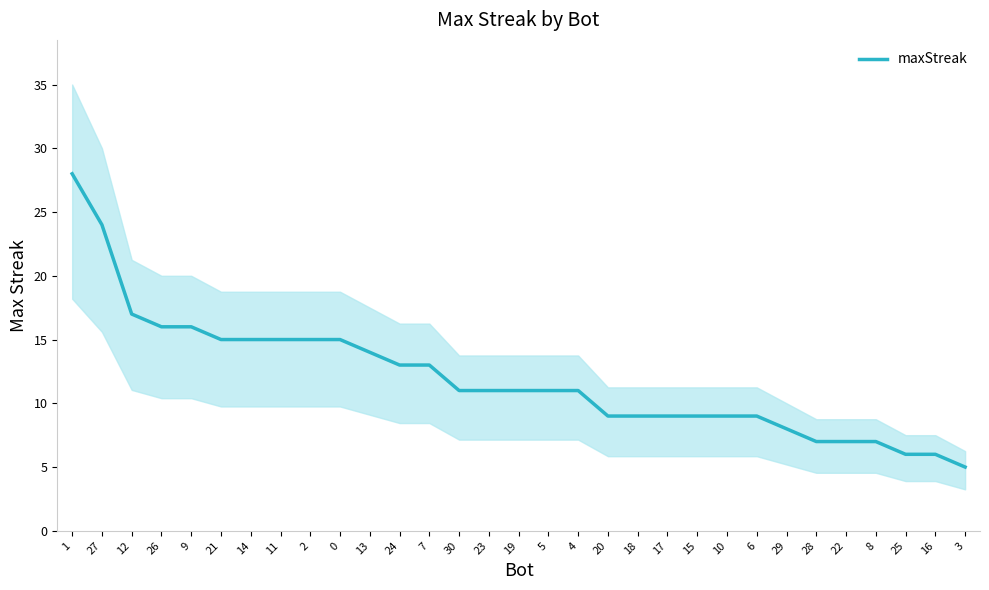

Rank the categories by value from highest to lowest.

1, 27, 12, 26, 9, 21, 14, 11, 2, 0, 13, 24, 7, 30, 23, 19, 5, 4, 20, 18, 17, 15, 10, 6, 29, 28, 22, 8, 25, 16, 3